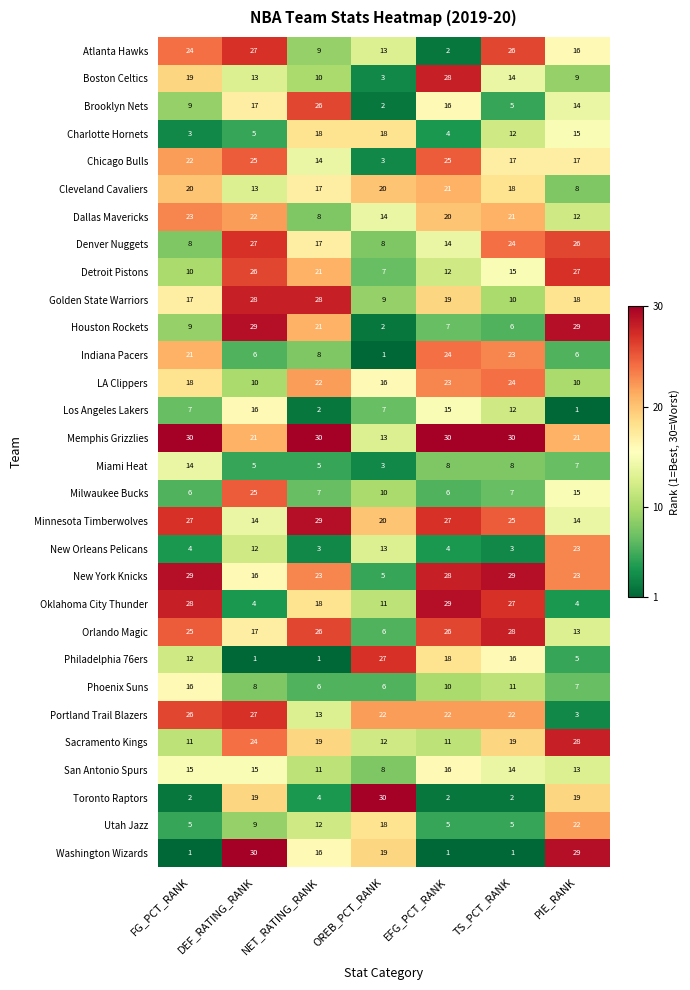

Between EFG_PCT_RANK and TS_PCT_RANK, which series saw the biggest shift?

Atlanta Hawks